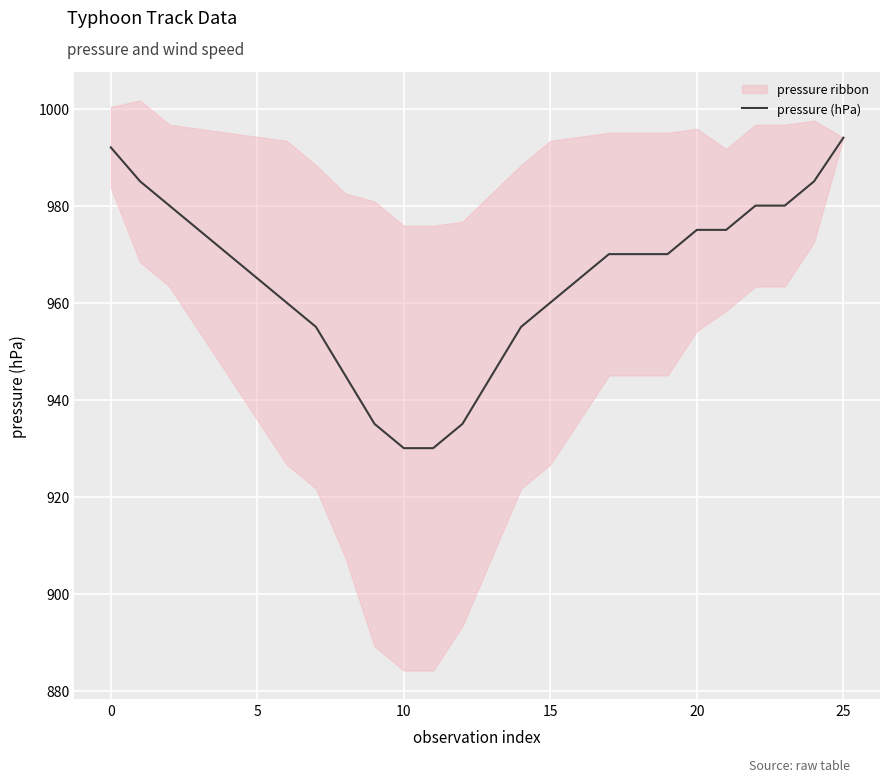

What value does the data have at 9?

935